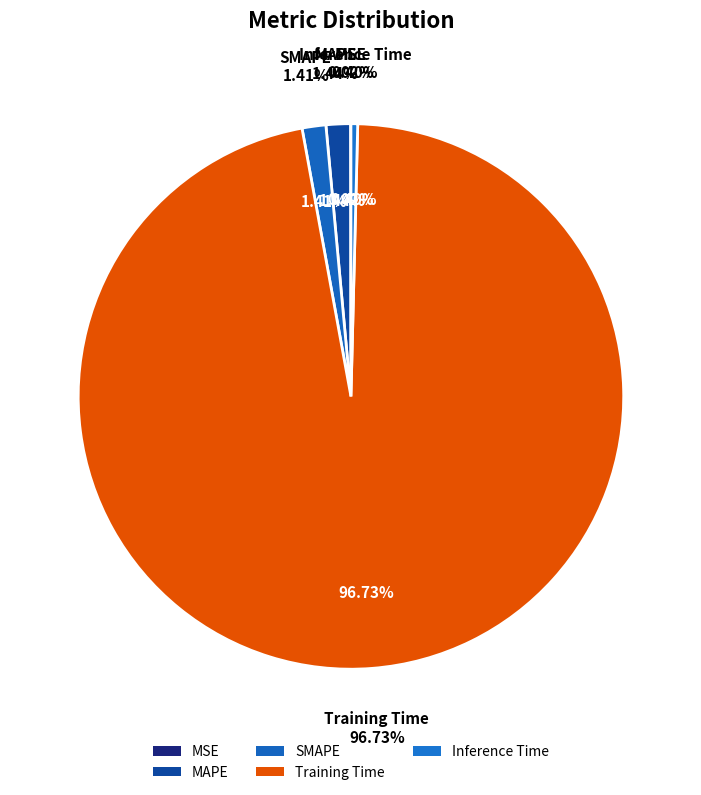

To the nearest percent, what is the average slice percentage?

20%